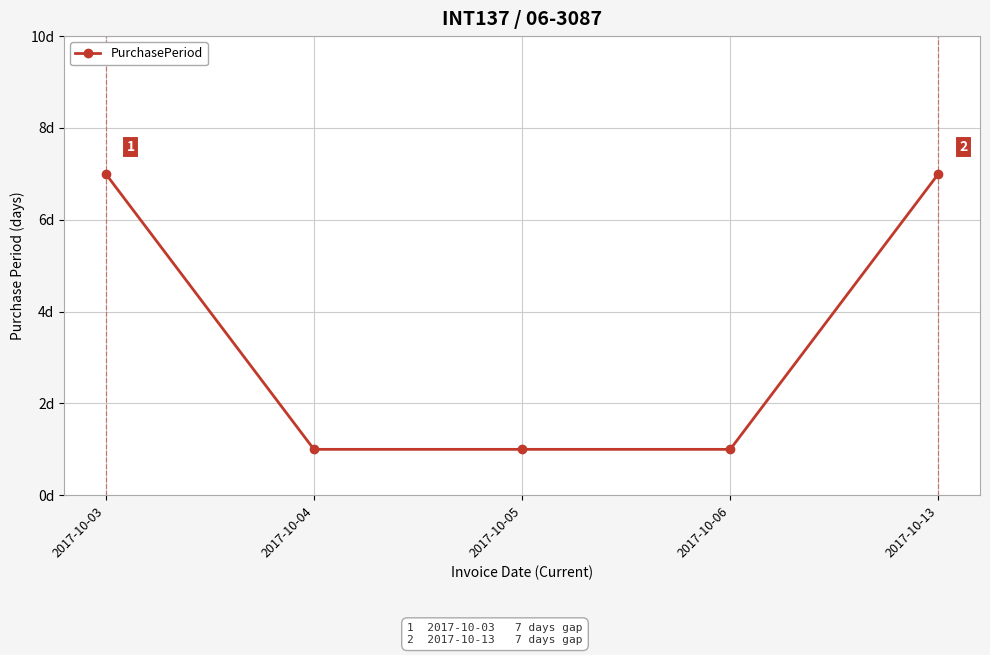

True or false: the data shows 0 at 2017-10-05.

False